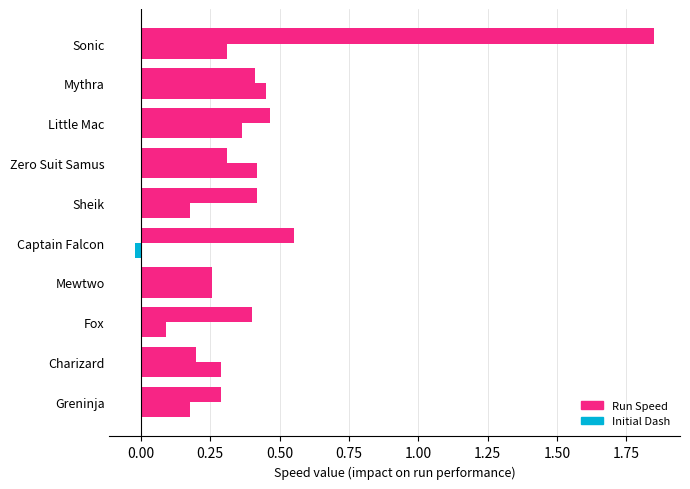

At which category is the sum across all series the highest?

Sonic